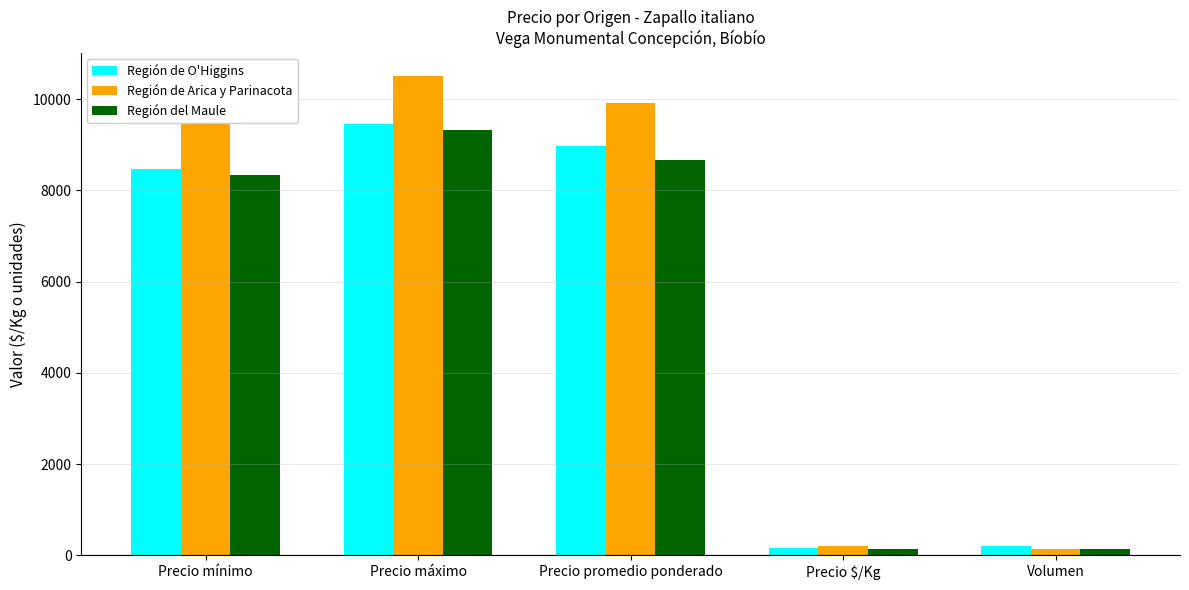

At which label is Región del Maule closest to 4733?

Precio mínimo